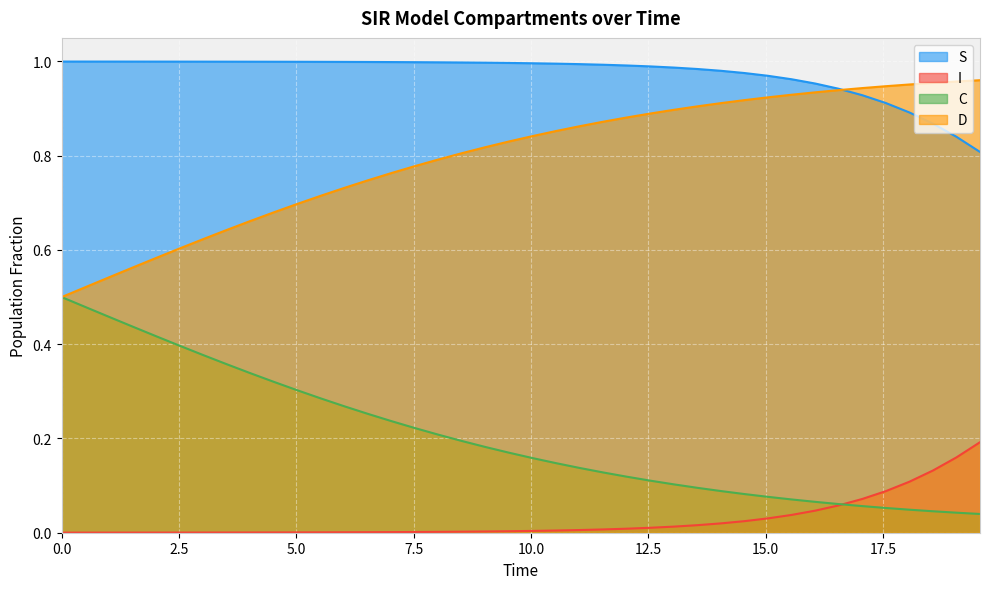

What is the sum of all I values?

1.1